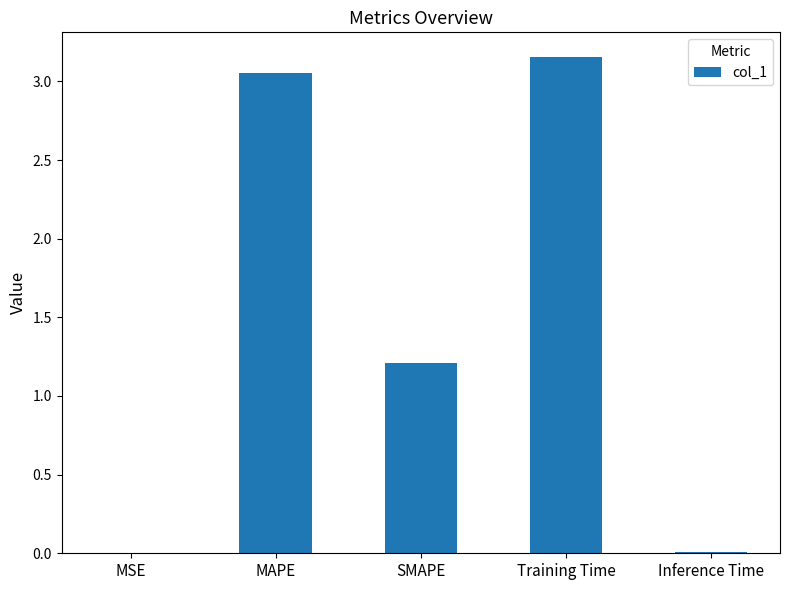

At which label is the value closest to 1?

SMAPE